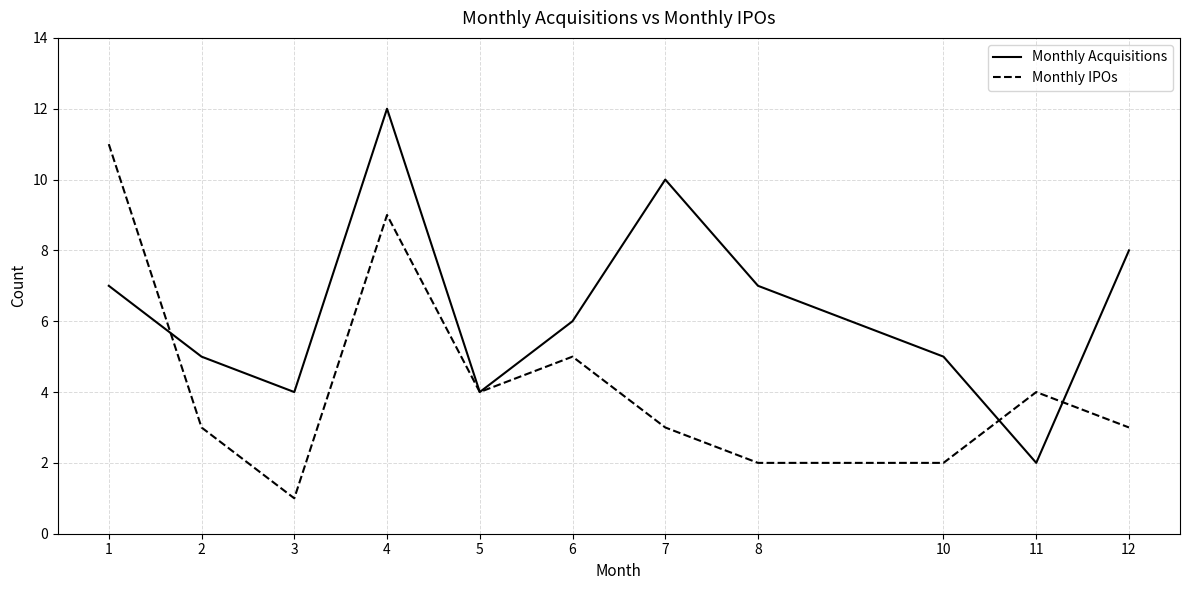

List the series in order of their overall mean, highest first.

Monthly Acquisitions, Monthly IPOs